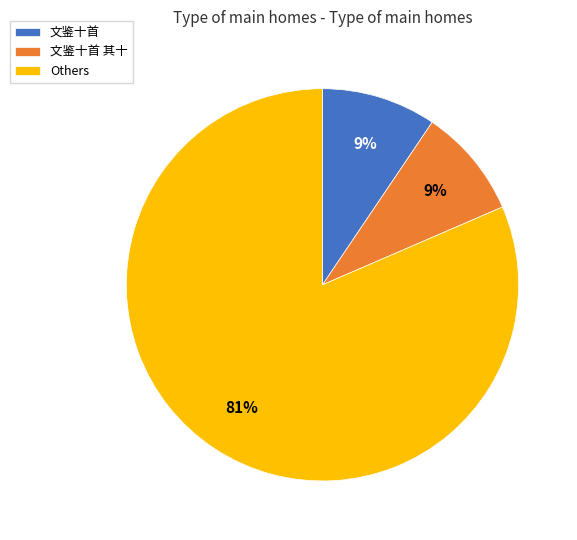

What is the ratio of the value at 文鉴十首 to the value at 文鉴十首 其十?

1.0